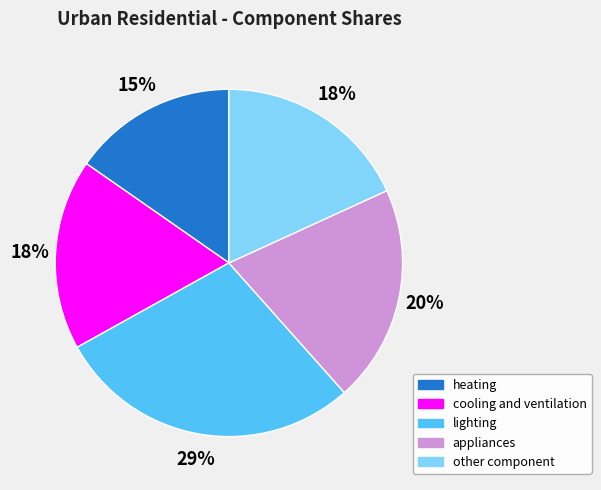

How many segments does this pie chart have?

5